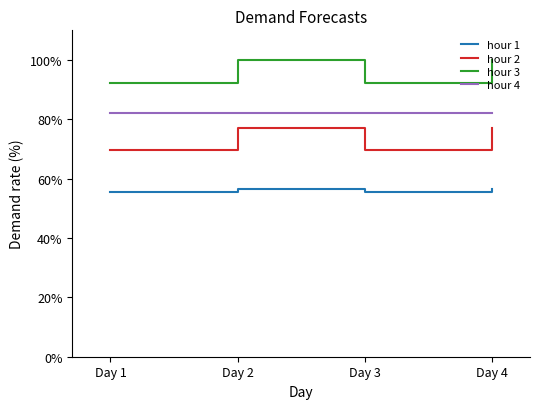

At how many categories does at least one series exceed 98?

2